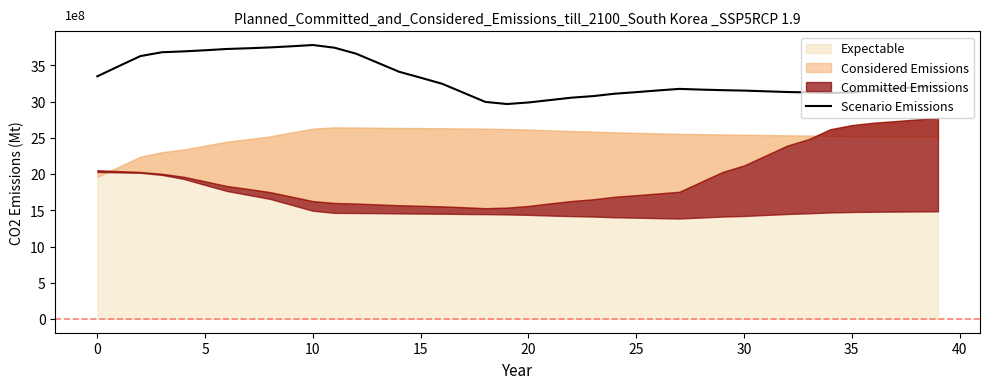

The value of Scenario Emissions at 20 is 44.3. True or false?

False